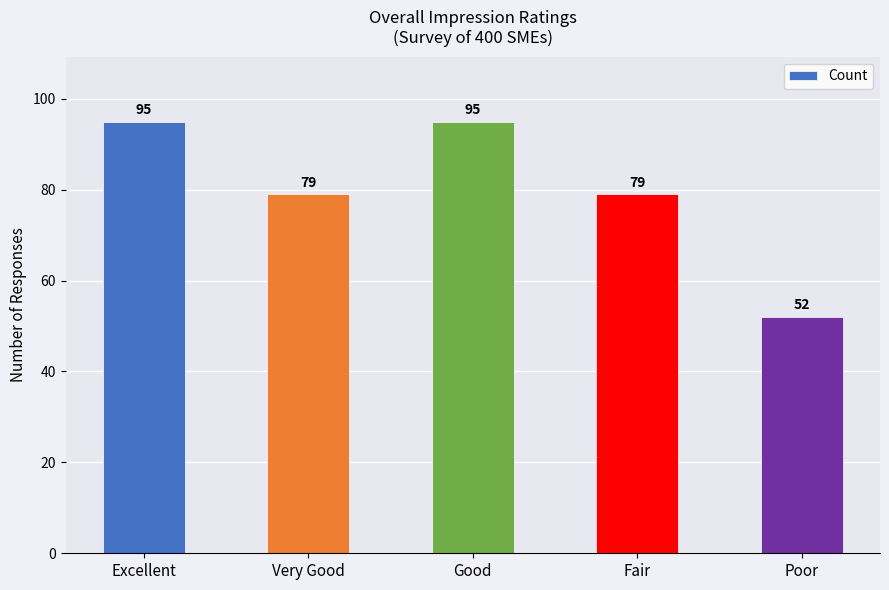

What is the smallest value displayed?

52